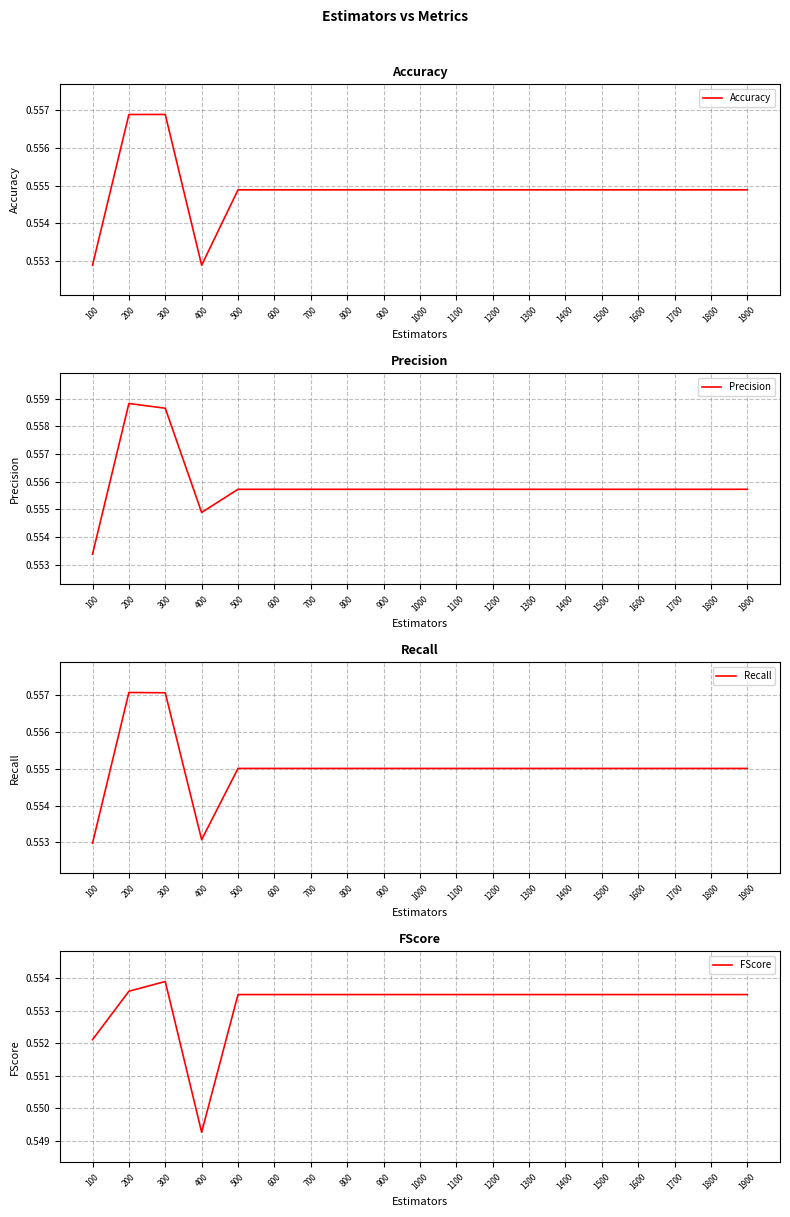

What is the sum of all FScore values?

10.5